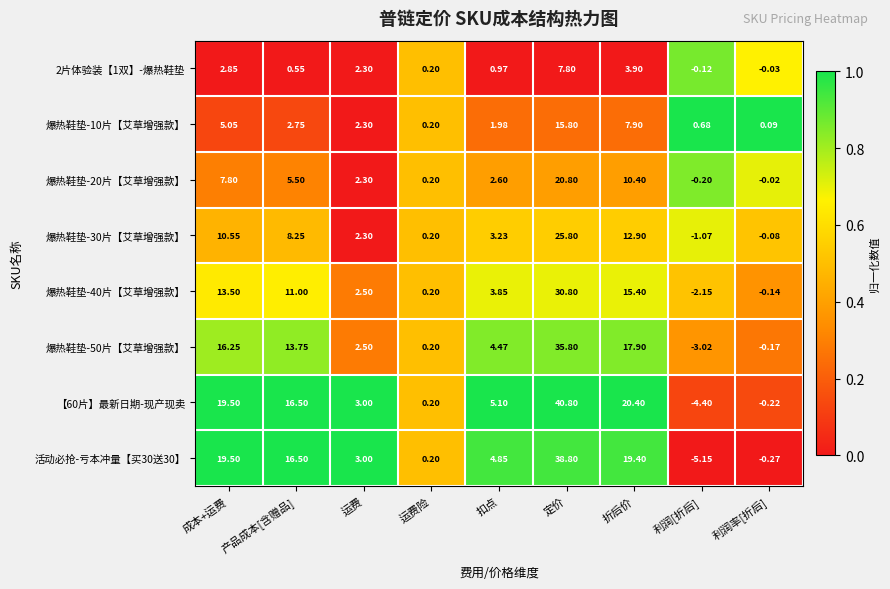

Which series changed the most between 运费 and 折后价?

【60片】最新日期-现产现卖